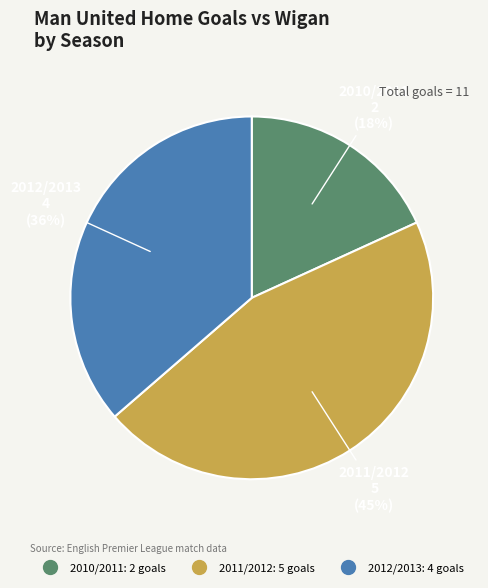

Approximately how many times larger is the value at 2012/2013 compared to 2010/2011?

2.0